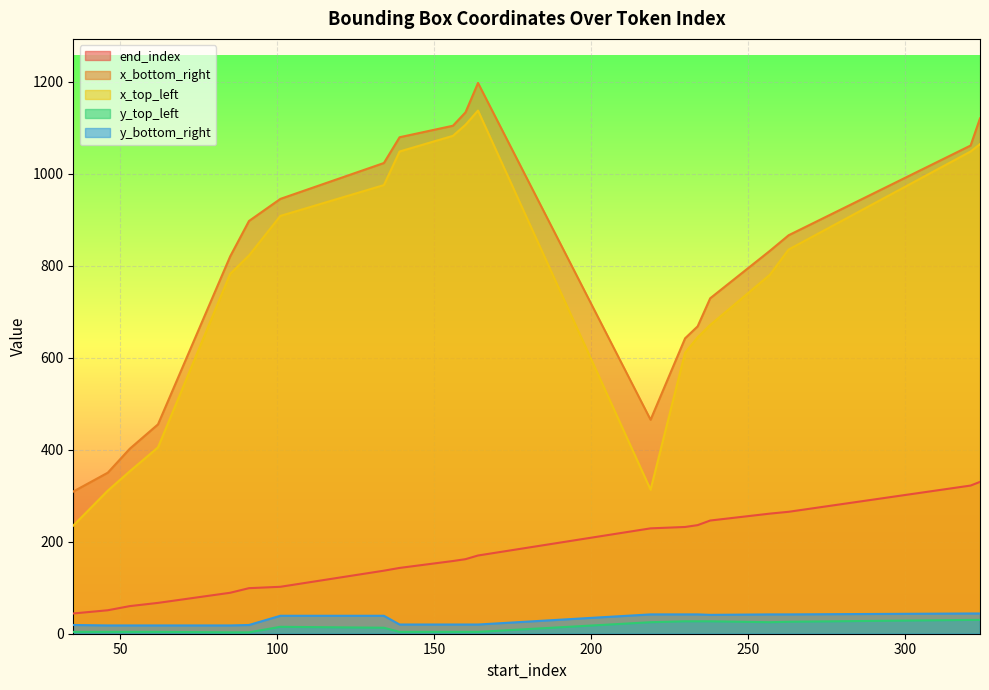

At which label is y_bottom_right closest to 31?

101